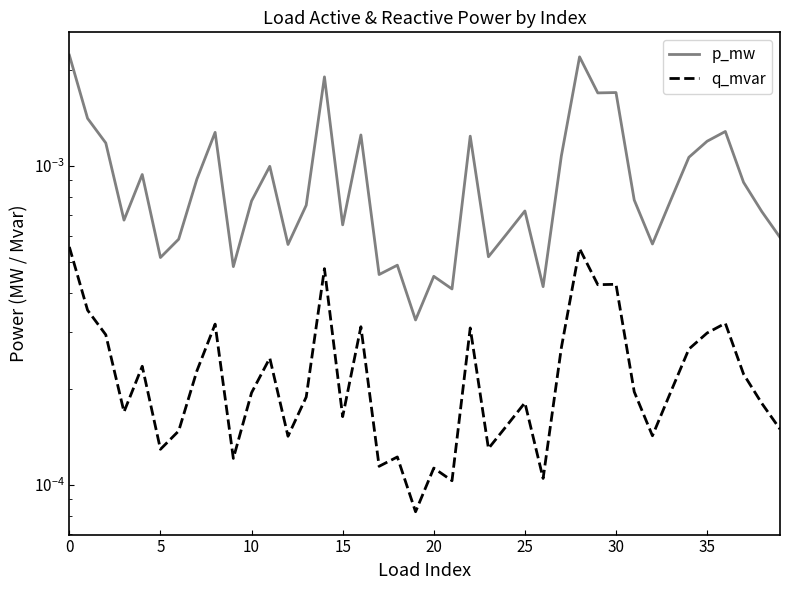

Count the p_mw values in the range 0 to 1.

40